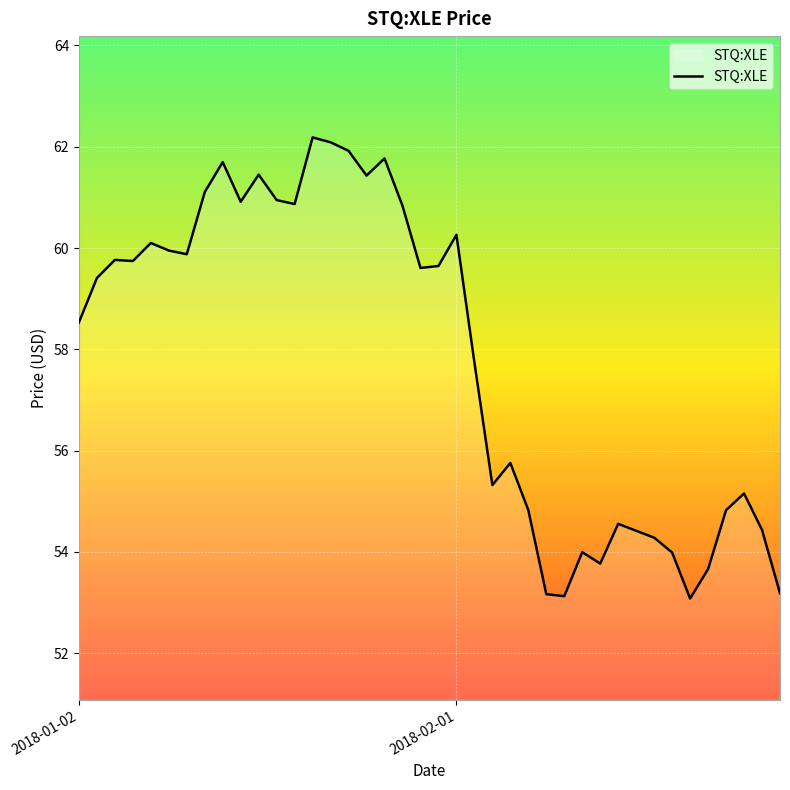

True or false: the data has more than 2 interior local peaks.

True